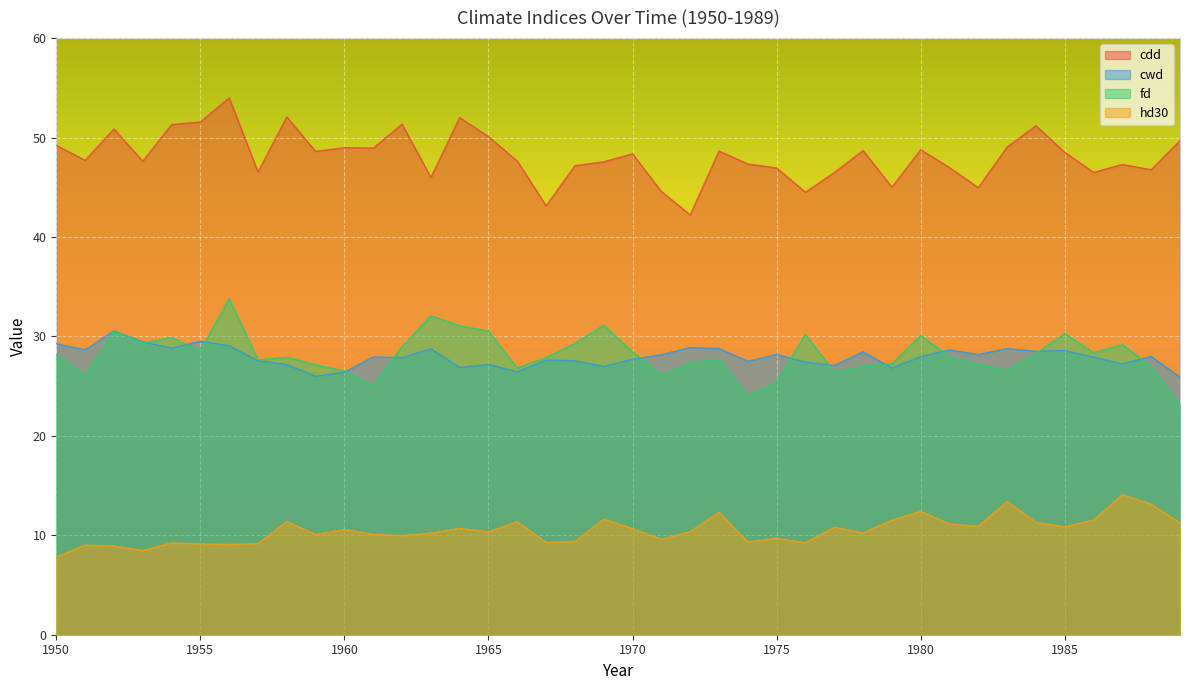

Which category has the highest value in the cdd series?

1956